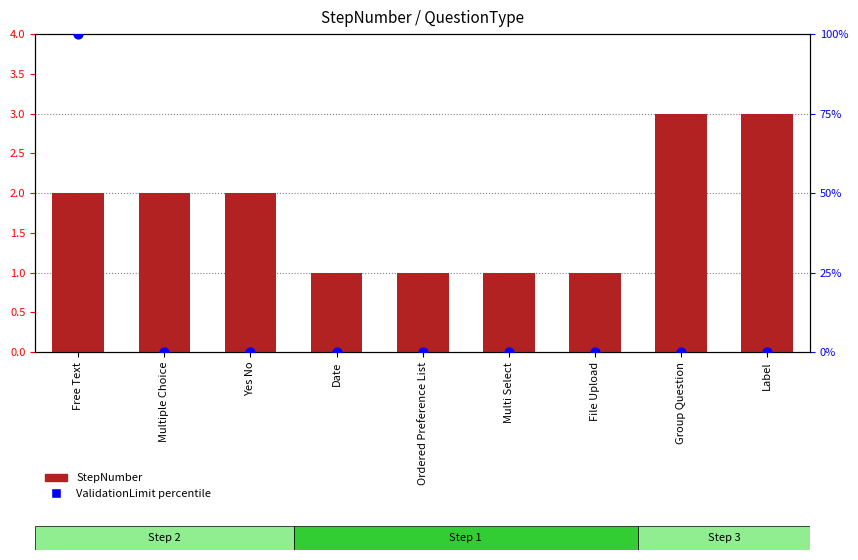

Which series has the largest total across all categories?

ValidationLimit percentile